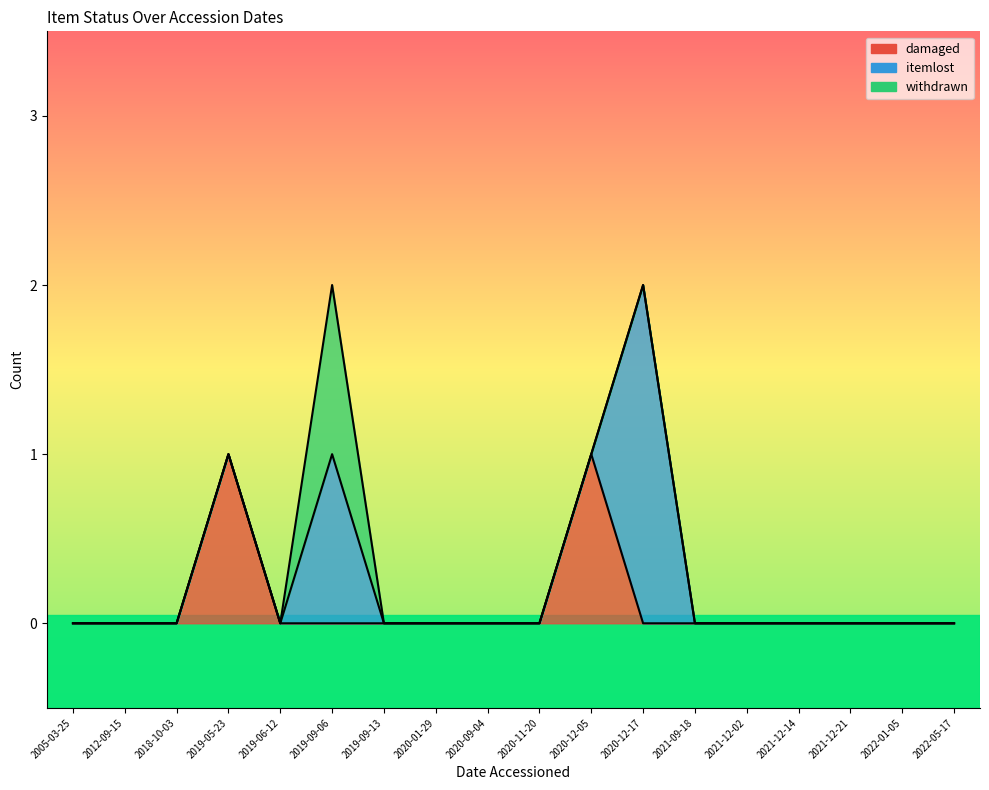

True or false: withdrawn and itemlost intersect in this chart.

False